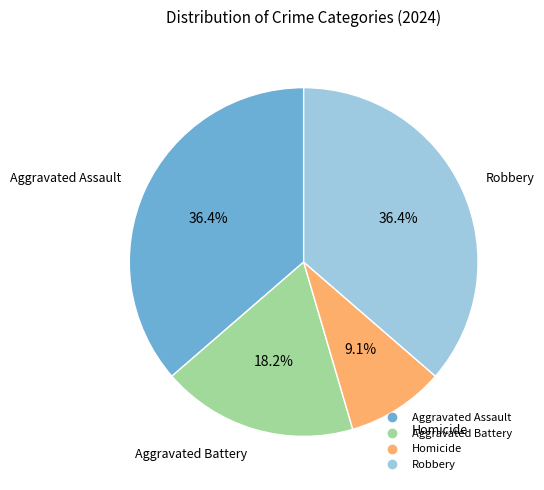

How many segments does this pie chart have?

4